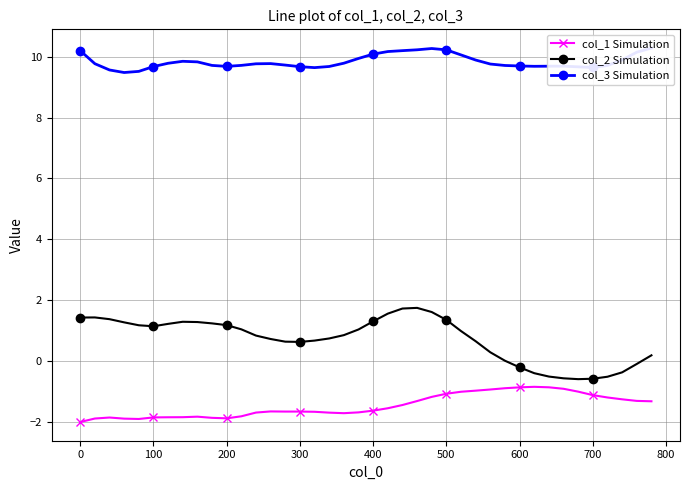

True or false: col_2 Simulation and col_3 Simulation intersect in this chart.

False